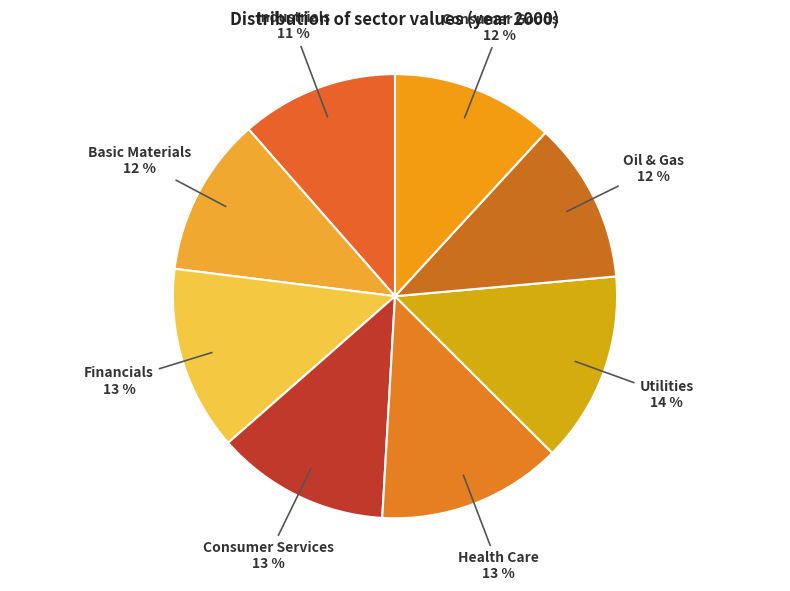

Do Consumer Goods and Utilities together represent more than half of the pie?

No